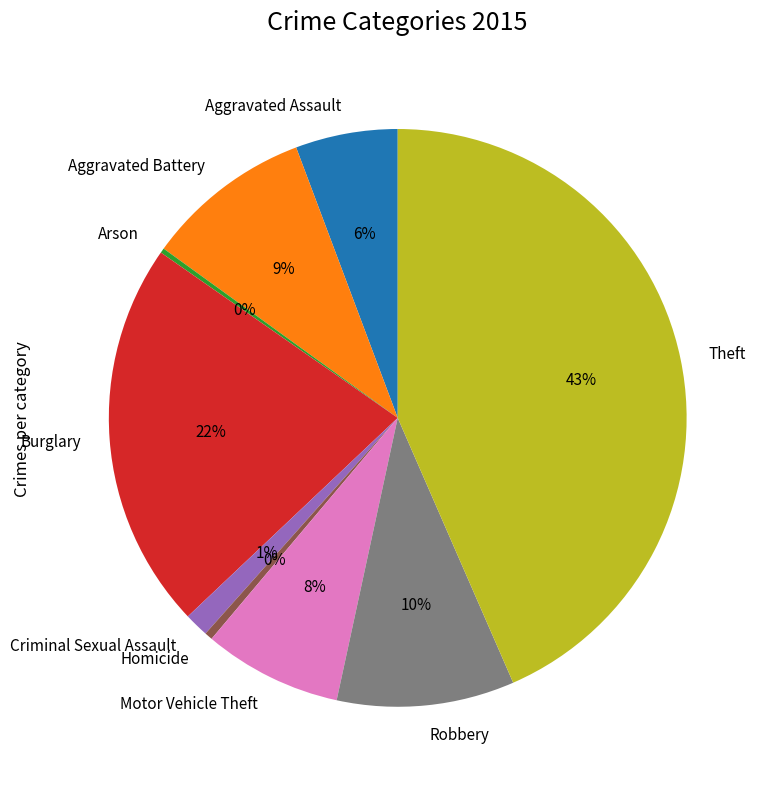

Is the sum of Criminal Sexual Assault and Robbery greater than half?

No